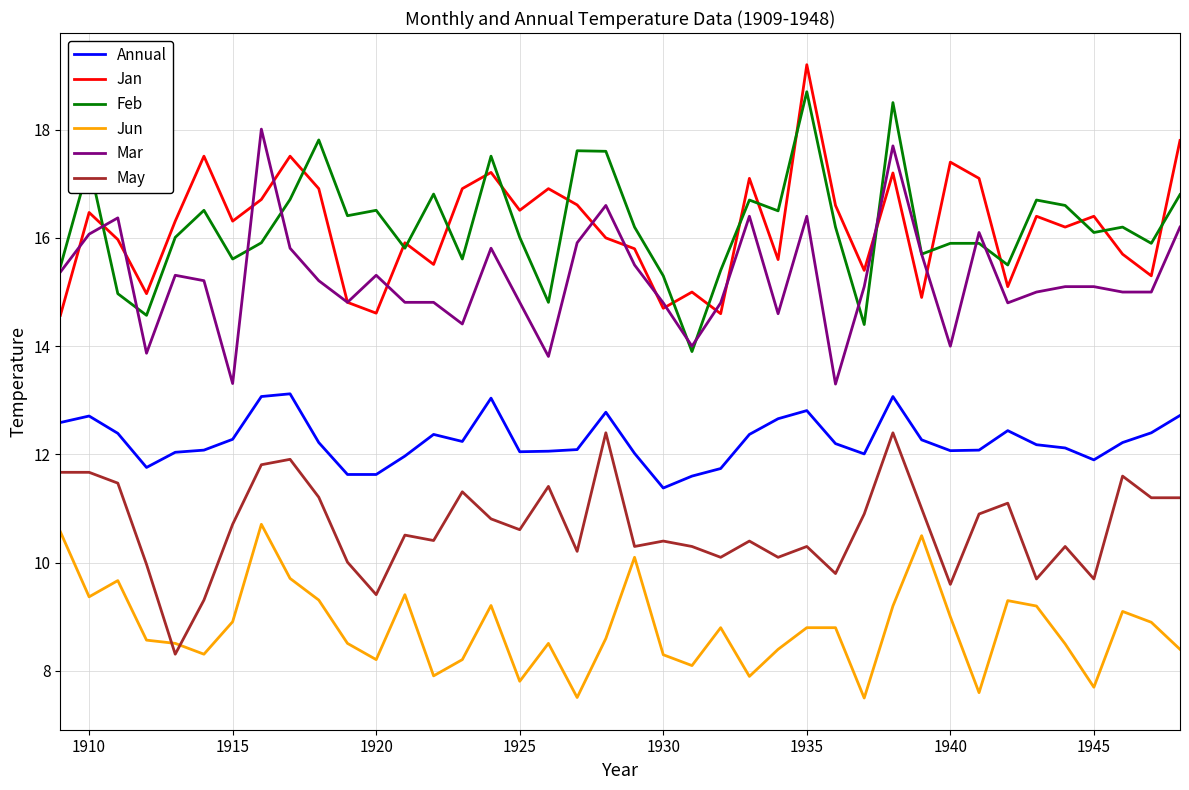

True or false: Annual and Jan cross at least once.

False